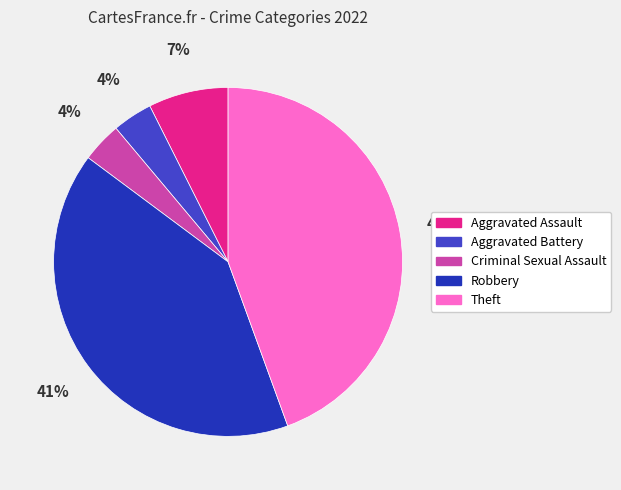

To the nearest percent, what percentage of the pie is Theft?

44%